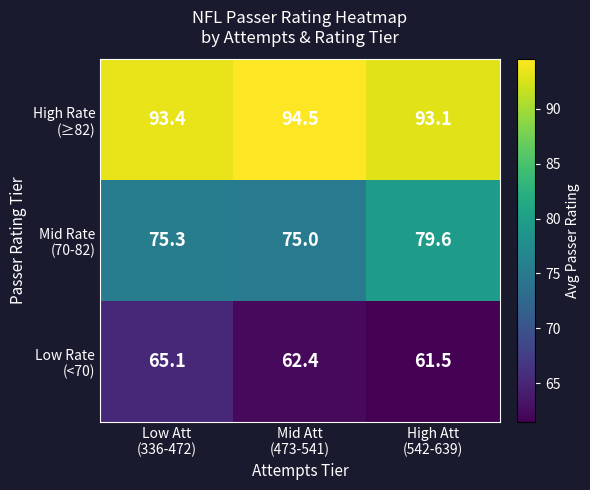

At how many categories does at least one series exceed 63?

3